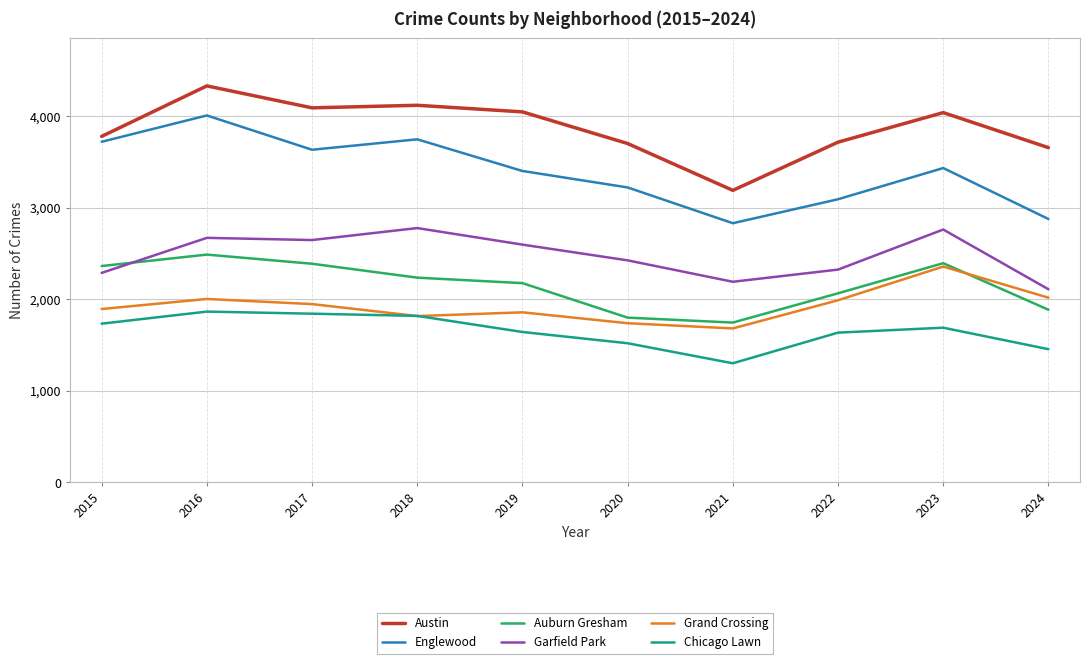

Is it true that Englewood equals 3224 at 2020?

True